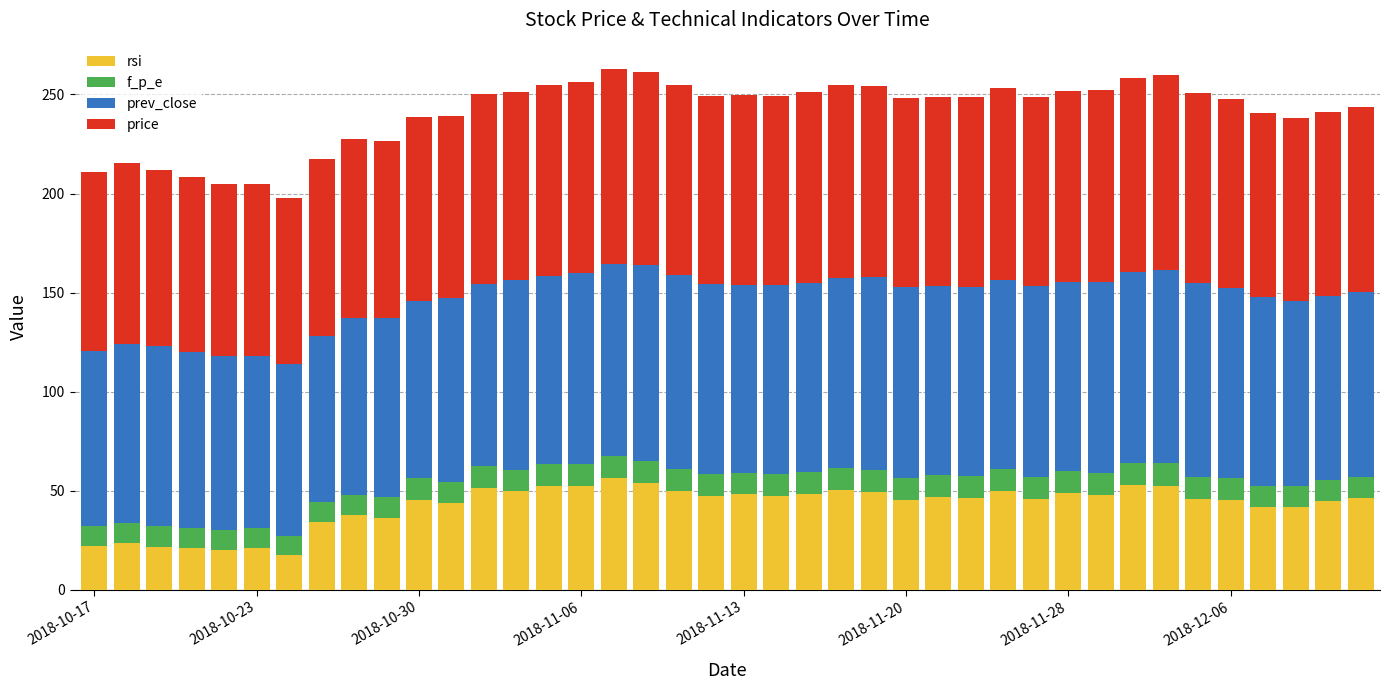

What are all the series names shown in the legend?

rsi, f_p_e, prev_close, price